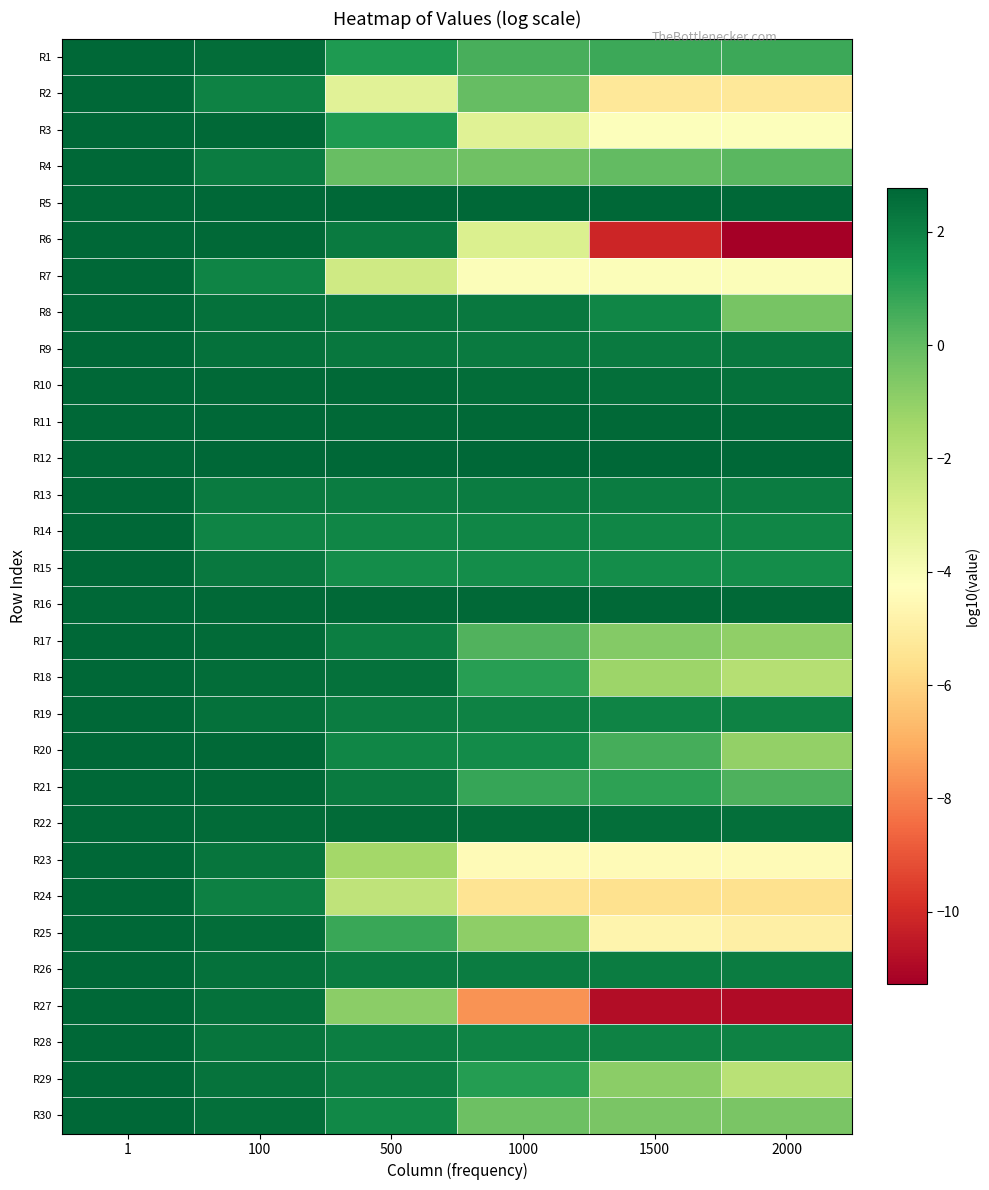

Reading left to right, extract all data points from this chart.

R1: 1=2.8	100=2.6	500=1.3	1000=0.5	1500=0.7	2000=0.7
R2: 1=2.8	100=2.0	500=-3.2	1000=-0.0	1500=-5.3	2000=-5.3
R3: 1=2.8	100=2.7	500=1.2	1000=-3.1	1500=-4.2	2000=-4.2
R4: 1=2.8	100=2.1	500=-0.1	1000=-0.3	1500=-0.0	2000=0.1
R5: 1=2.8	100=2.7	500=2.7	1000=2.7	1500=2.7	2000=2.7
R6: 1=2.8	100=2.7	500=2.2	1000=-3.0	1500=-10.2	2000=-11.3
R7: 1=2.8	100=1.9	500=-2.6	1000=-4.1	1500=-4.1	2000=-4.1
R8: 1=2.8	100=2.4	500=2.4	1000=2.2	1500=1.8	2000=-0.5
R9: 1=2.8	100=2.4	500=2.3	1000=2.2	1500=2.2	2000=2.2
R10: 1=2.8	100=2.7	500=2.7	1000=2.6	1500=2.5	2000=2.5
R11: 1=2.8	100=2.7	500=2.7	1000=2.7	1500=2.7	2000=2.7
R12: 1=2.8	100=2.7	500=2.7	1000=2.7	1500=2.7	2000=2.7
R13: 1=2.8	100=2.2	500=2.1	1000=2.1	1500=2.1	2000=2.1
R14: 1=2.8	100=1.9	500=1.9	1000=1.9	1500=1.9	2000=1.9
R15: 1=2.8	100=2.3	500=1.7	1000=1.6	1500=1.6	2000=1.6
R16: 1=2.8	100=2.7	500=2.7	1000=2.7	1500=2.7	2000=2.7
R17: 1=2.8	100=2.6	500=2.1	1000=0.3	1500=-0.7	2000=-1.0
R18: 1=2.8	100=2.6	500=2.4	1000=1.1	1500=-1.3	2000=-1.9
R19: 1=2.8	100=2.5	500=2.1	1000=2.0	1500=1.9	2000=1.9
R20: 1=2.8	100=2.7	500=1.8	1000=1.7	1500=0.5	2000=-1.1
R21: 1=2.8	100=2.7	500=2.2	1000=0.8	1500=1.0	2000=0.4
R22: 1=2.8	100=2.6	500=2.6	1000=2.6	1500=2.5	2000=2.5
R23: 1=2.8	100=2.3	500=-1.5	1000=-4.4	1500=-4.4	2000=-4.4
R24: 1=2.8	100=2.0	500=-2.1	1000=-5.4	1500=-5.5	2000=-5.5
R25: 1=2.8	100=2.6	500=0.7	1000=-0.9	1500=-4.7	2000=-5.0
R26: 1=2.8	100=2.4	500=2.2	1000=2.2	1500=2.2	2000=2.2
R27: 1=2.8	100=2.5	500=-0.9	1000=-7.6	1500=-10.8	2000=-10.9
R28: 1=2.8	100=2.4	500=2.1	1000=1.9	1500=1.9	2000=2.0
R29: 1=2.8	100=2.4	500=2.0	1000=1.2	1500=-0.9	2000=-2.0
R30: 1=2.8	100=2.5	500=1.8	1000=-0.2	1500=-0.5	2000=-0.5